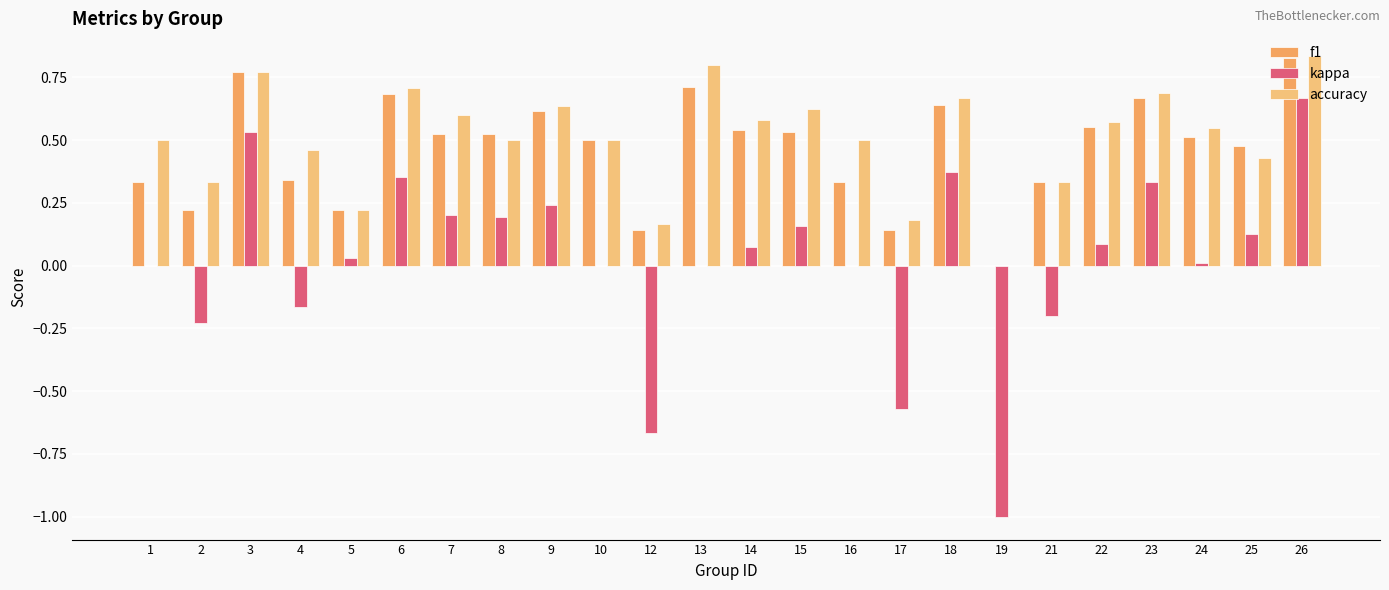

Is it true that accuracy equals 0.5 at 4?

True